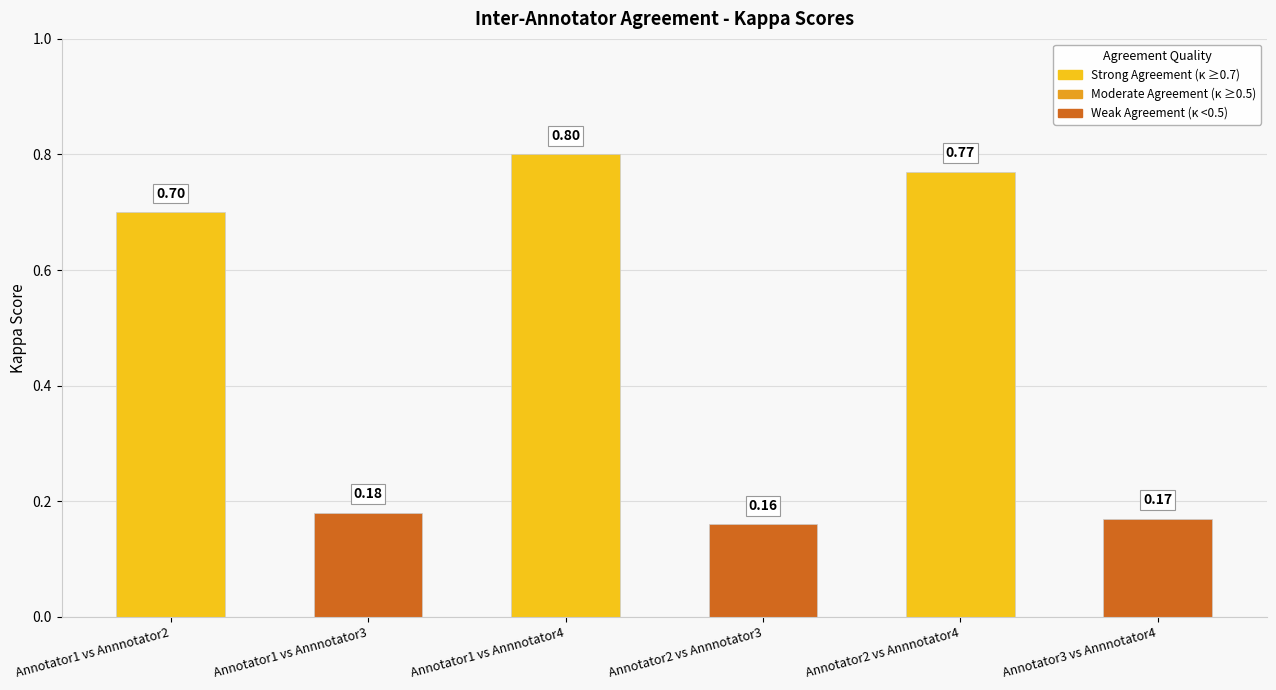

What is the average value?

0.5